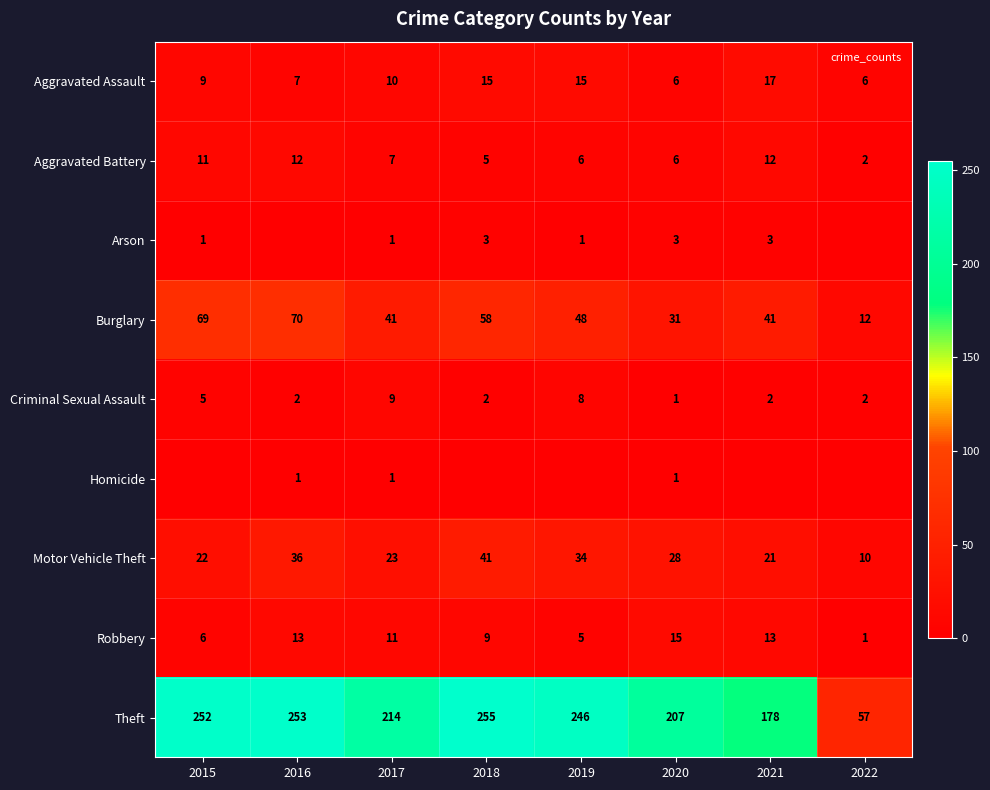

At which category is the sum across all series the highest?

2016